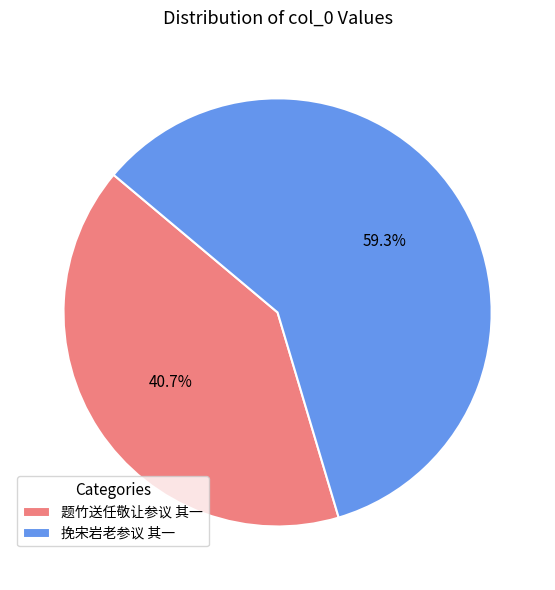

What percentage is the 题竹送任敬让参议 其一 slice, to the nearest percent?

41%